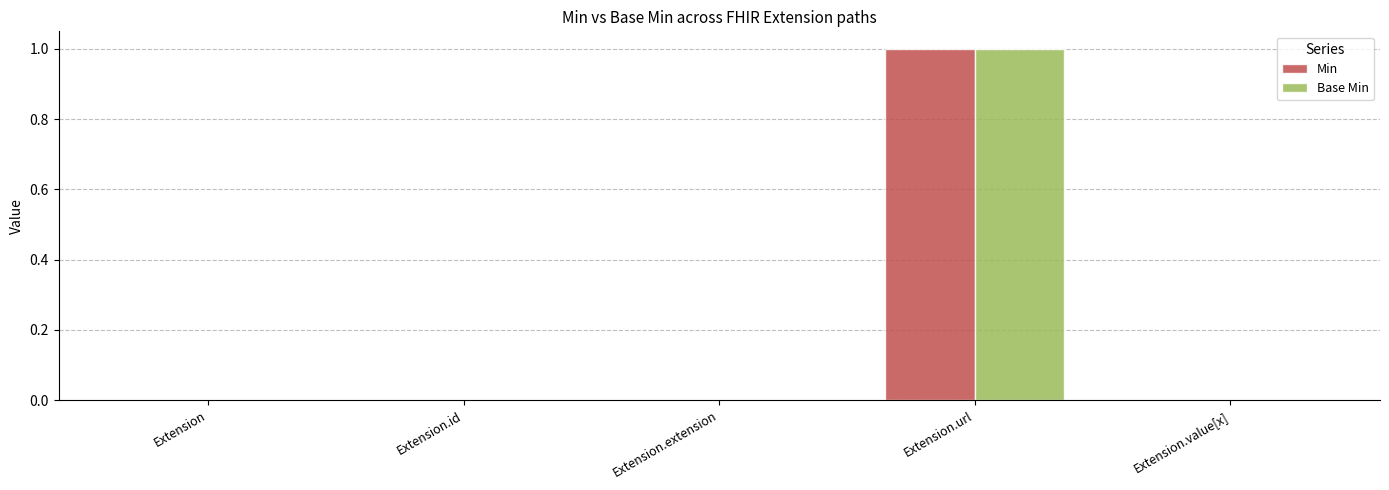

The Base Min series shows 0 at Extension.url. True or false?

False